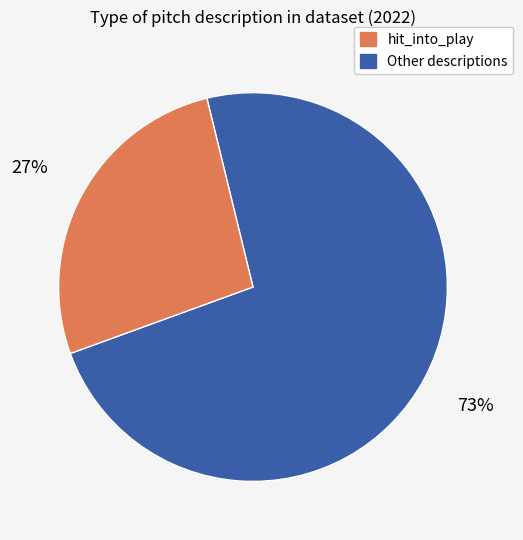

Is there any slice that represents more than half of the pie?

Yes